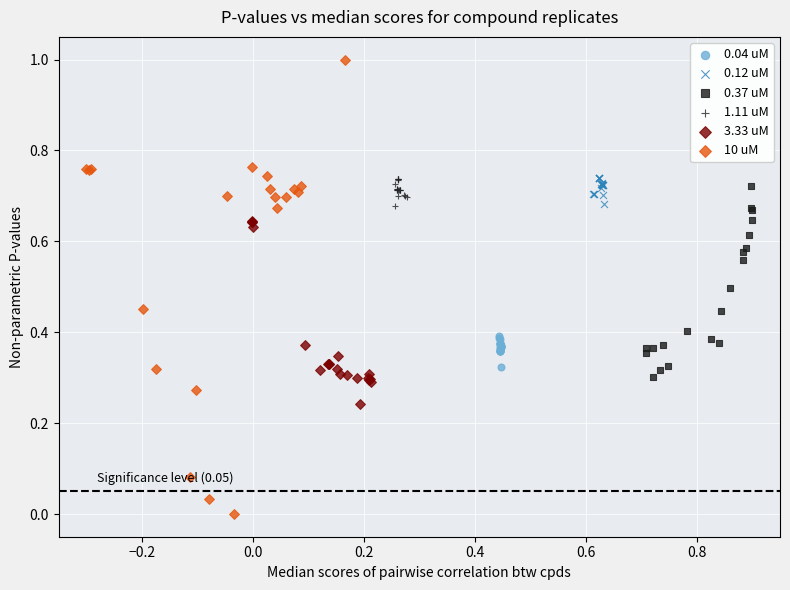

Which series has the widest spread of Y values?

10 uM